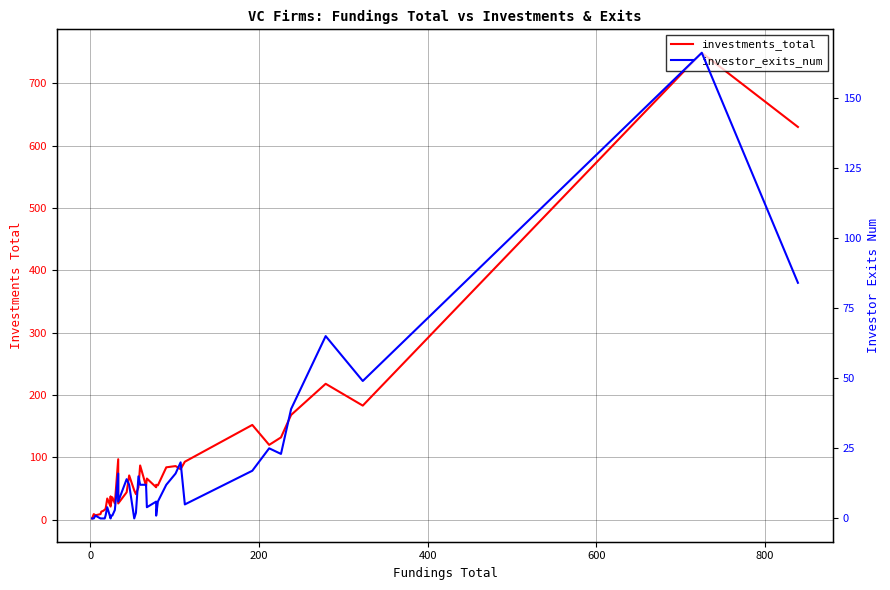

True or false: investments_total and investor_exits_num cross at least once.

False